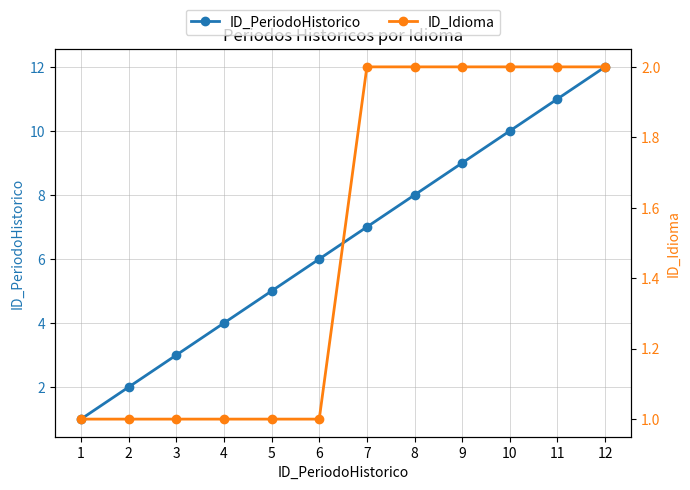

Count the ID_Idioma values in the range 1 to 2.

12